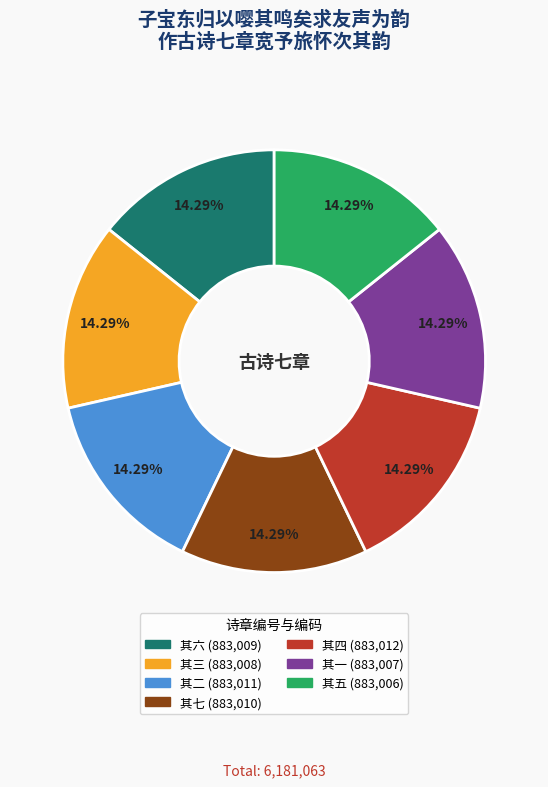

Count the number of slices in the pie.

7